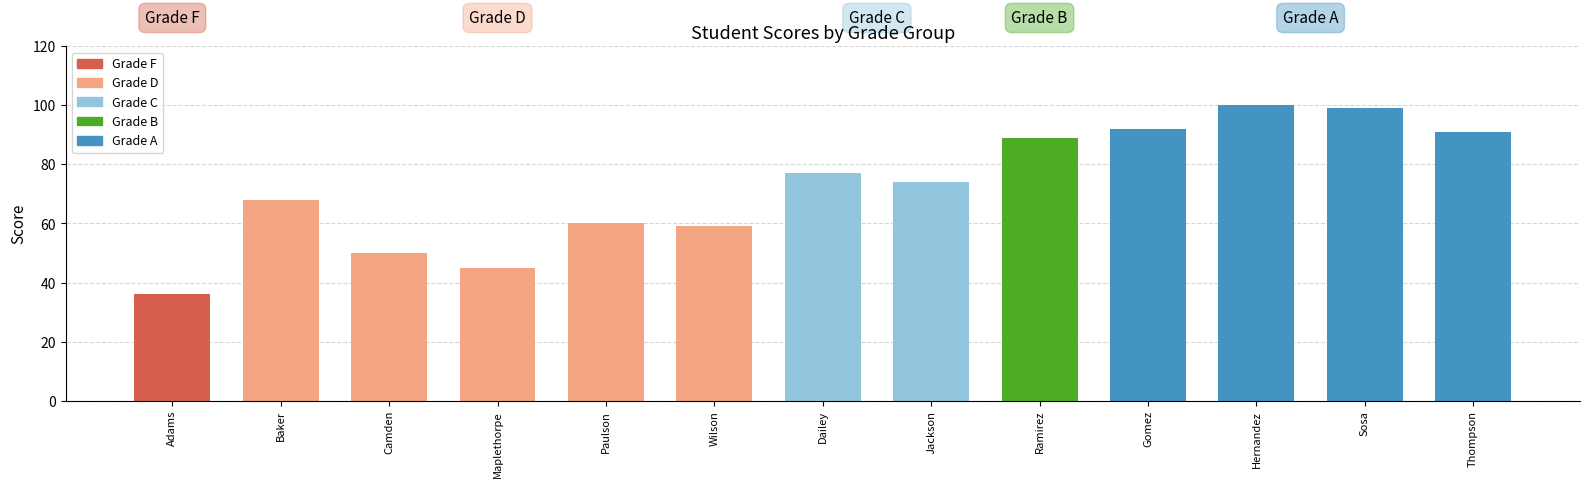

At which category does the chart reach its minimum across all series?

Adams